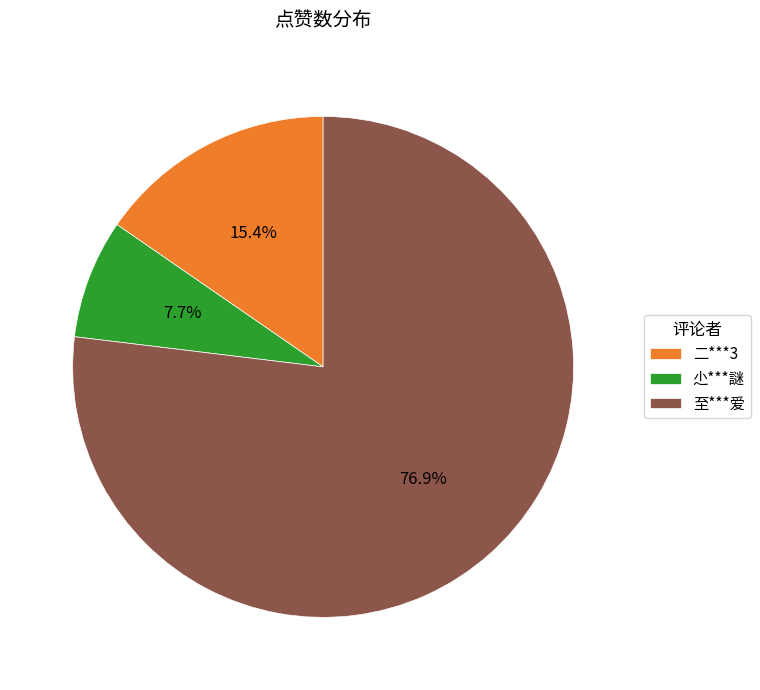

How many segments does this pie chart have?

3